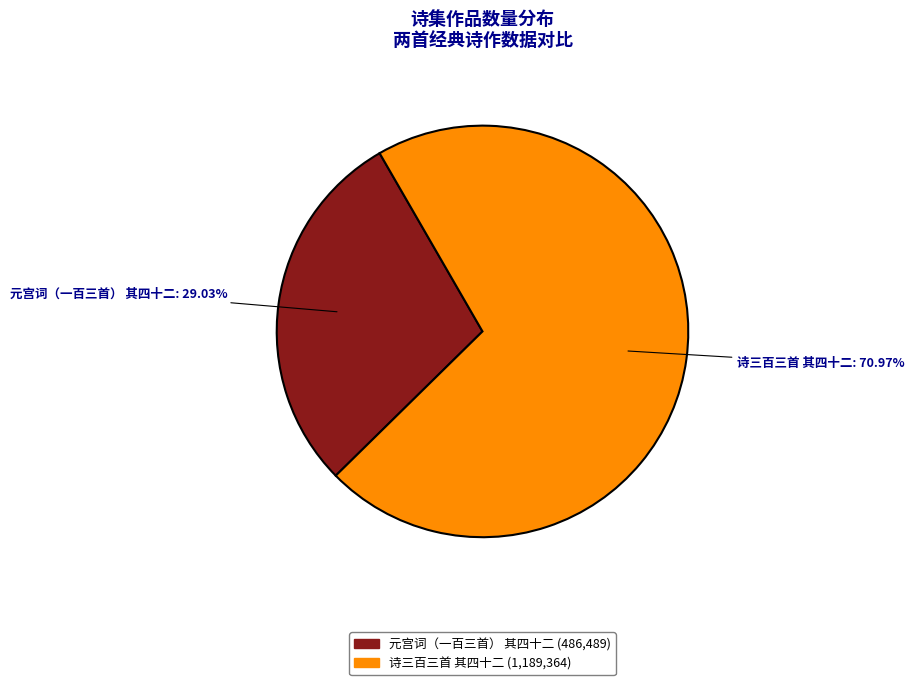

To the nearest percent, what is the difference between the 元宫词（一百三首） 其四十二 and 诗三百三首 其四十二 slice percentages?

42%